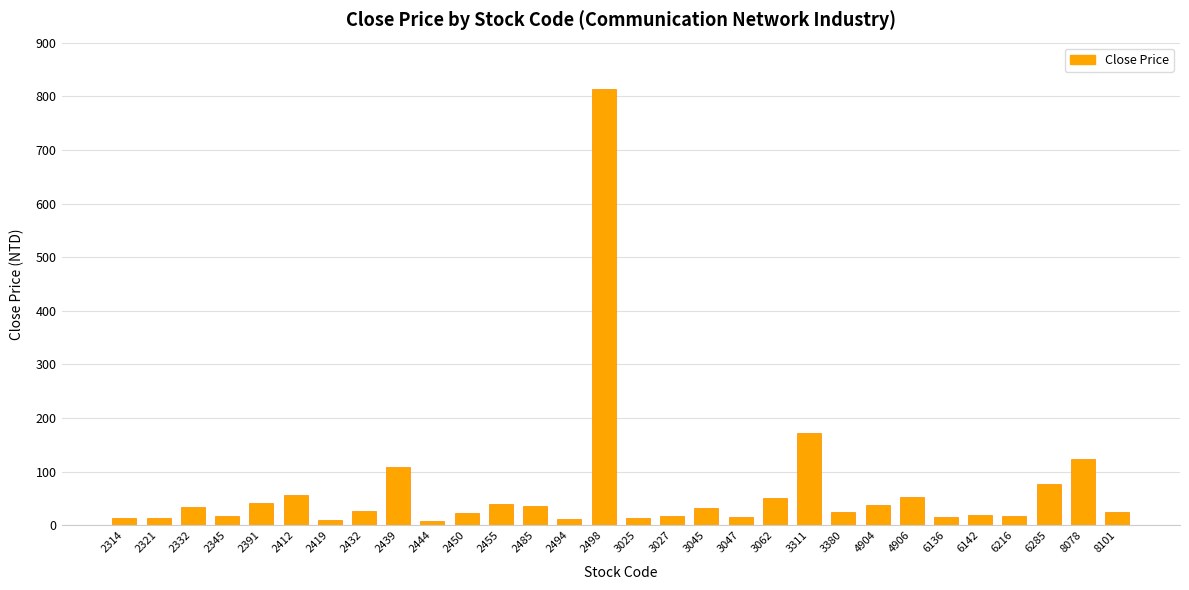

What is the ratio of the value at 2444 to the value at 2345?

0.4